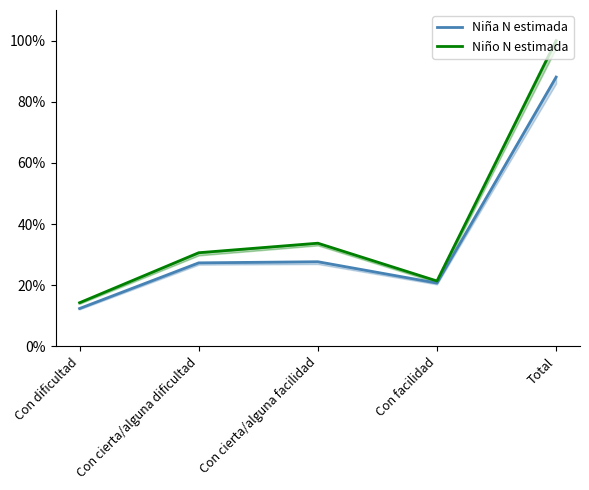

True or false: Niña N estimada has more than 2 points higher than both neighbors.

False